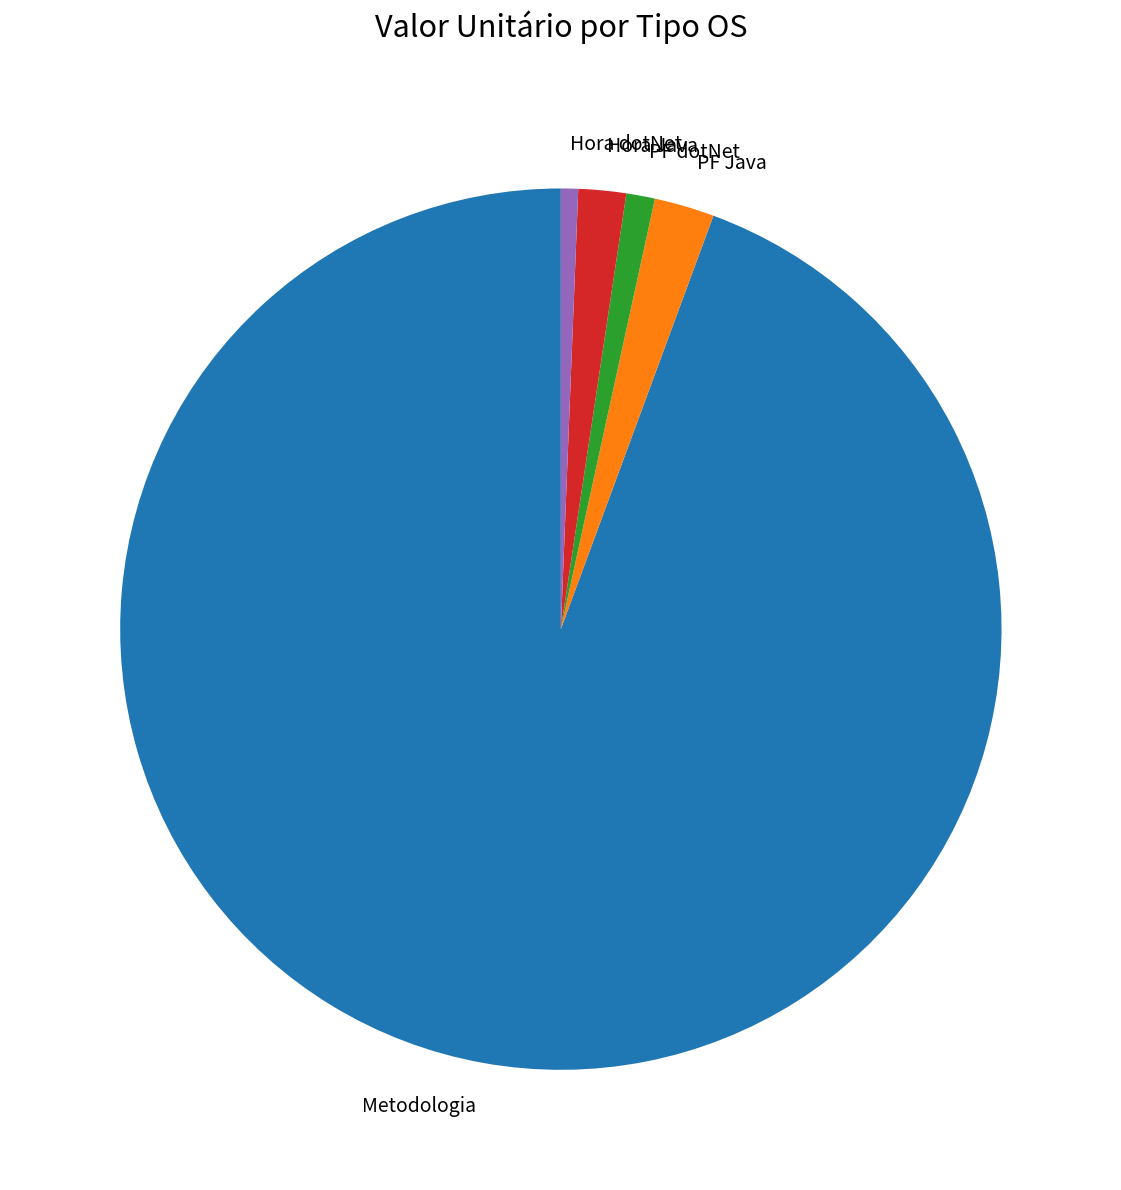

True or false: Hora dotNet accounts for 8% of the total.

False